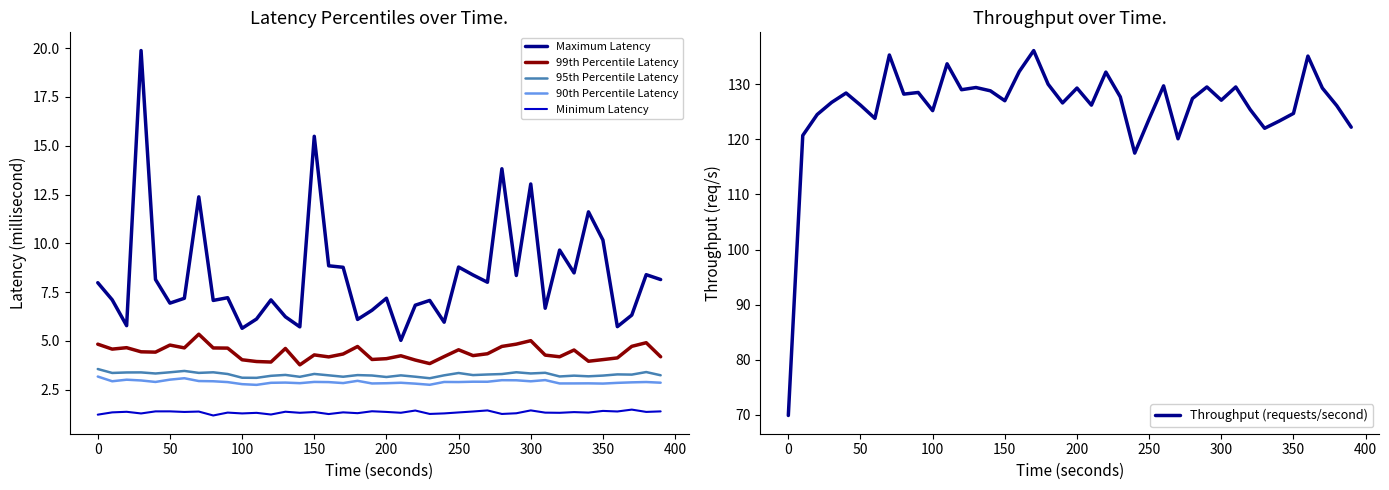

Is this an area chart (filled region under the line)?

No